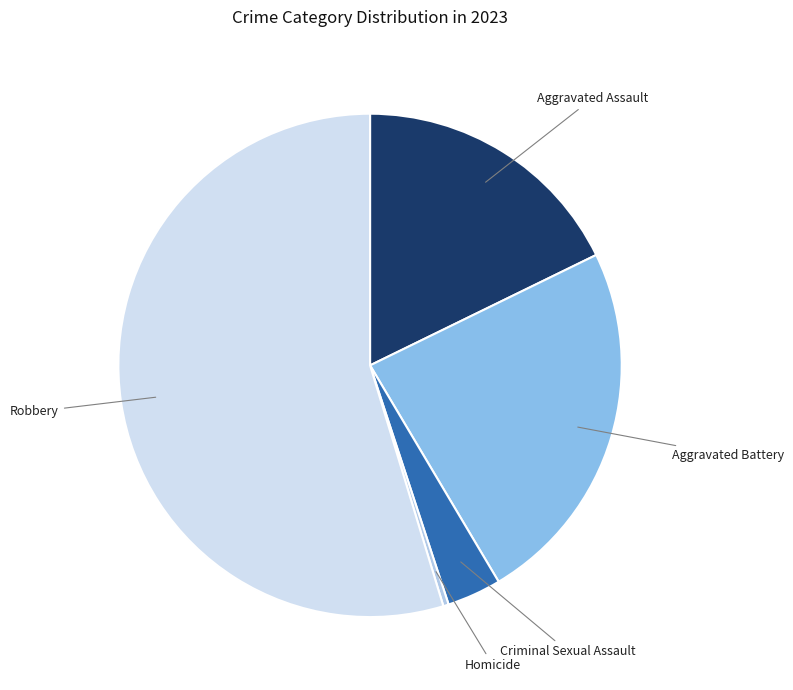

Between Aggravated Battery and Homicide, which is larger?

Aggravated Battery